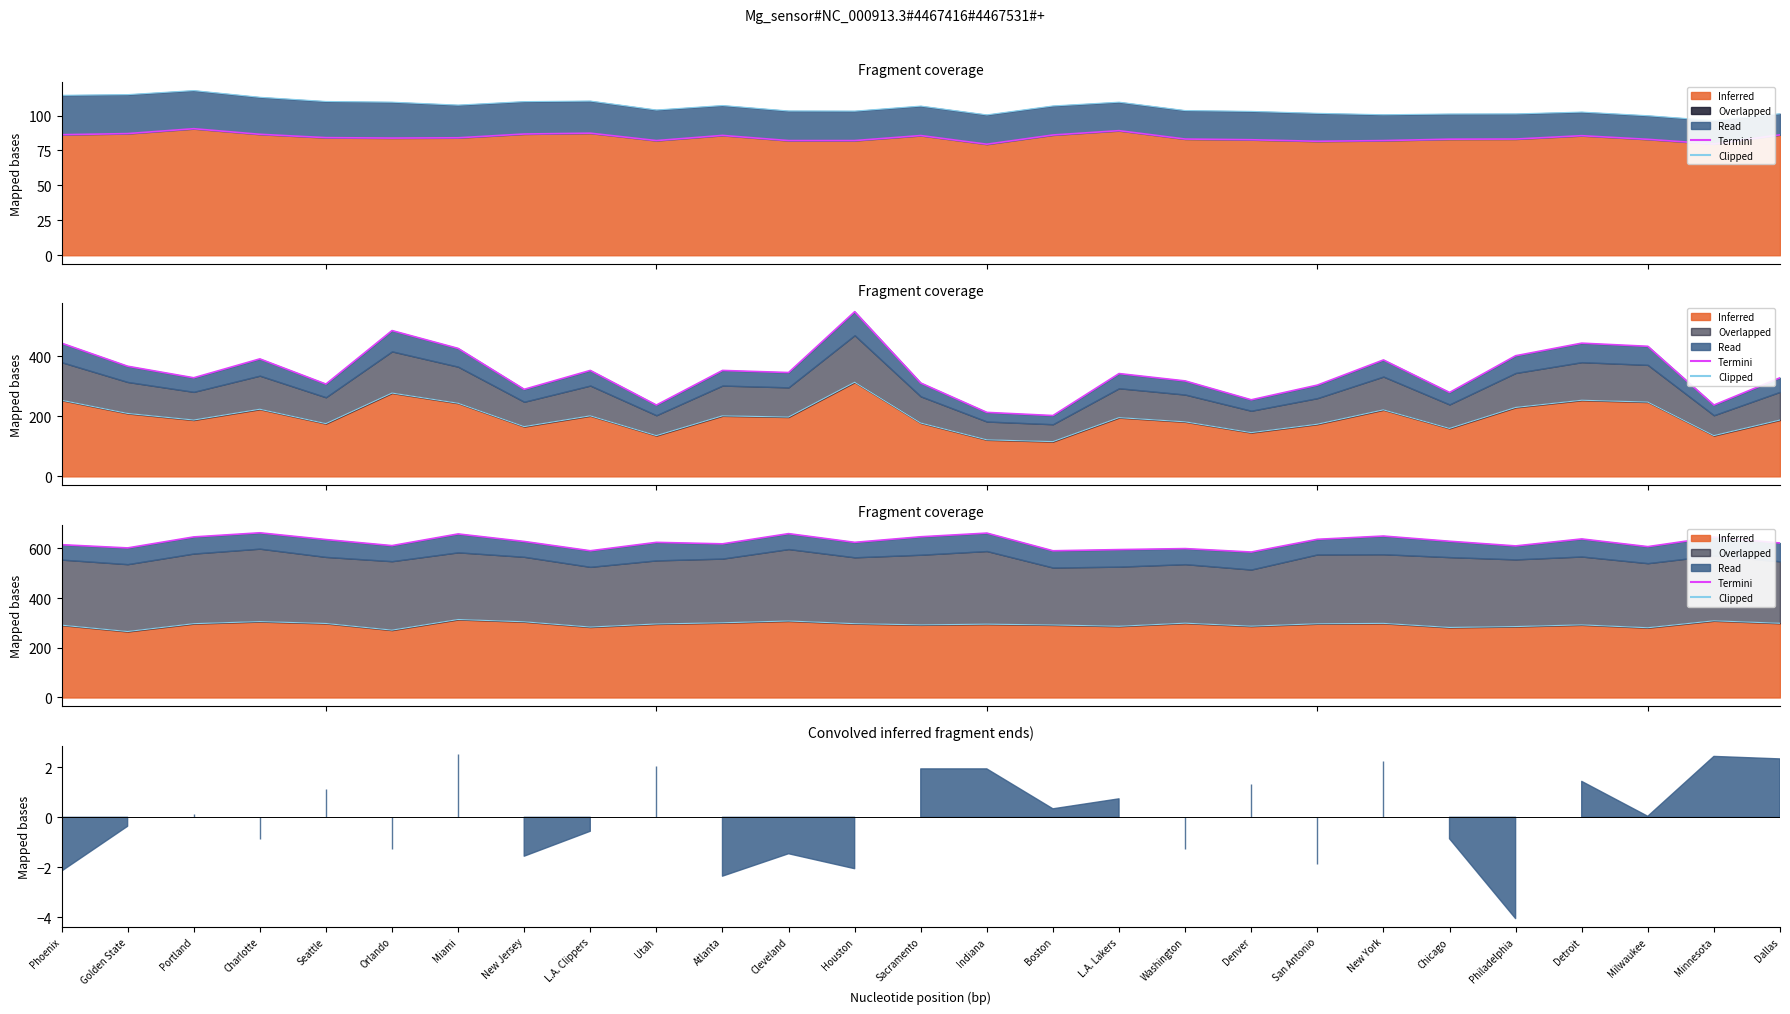

Which series has the largest total across all categories?

Termini